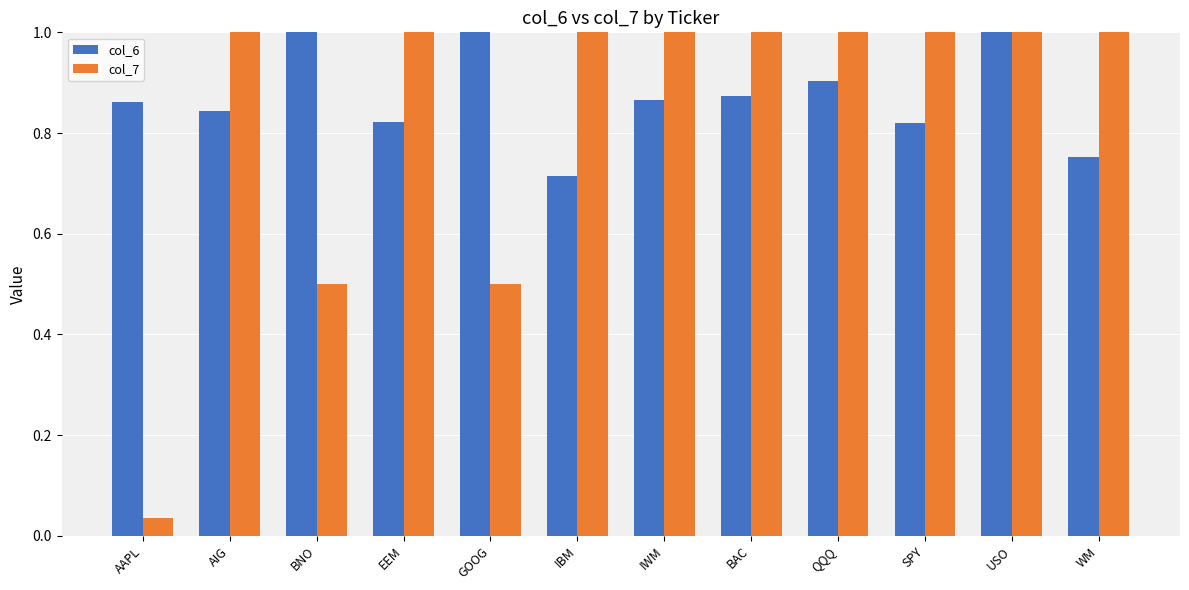

The value of col_6 at GOOG is 1.0. True or false?

True